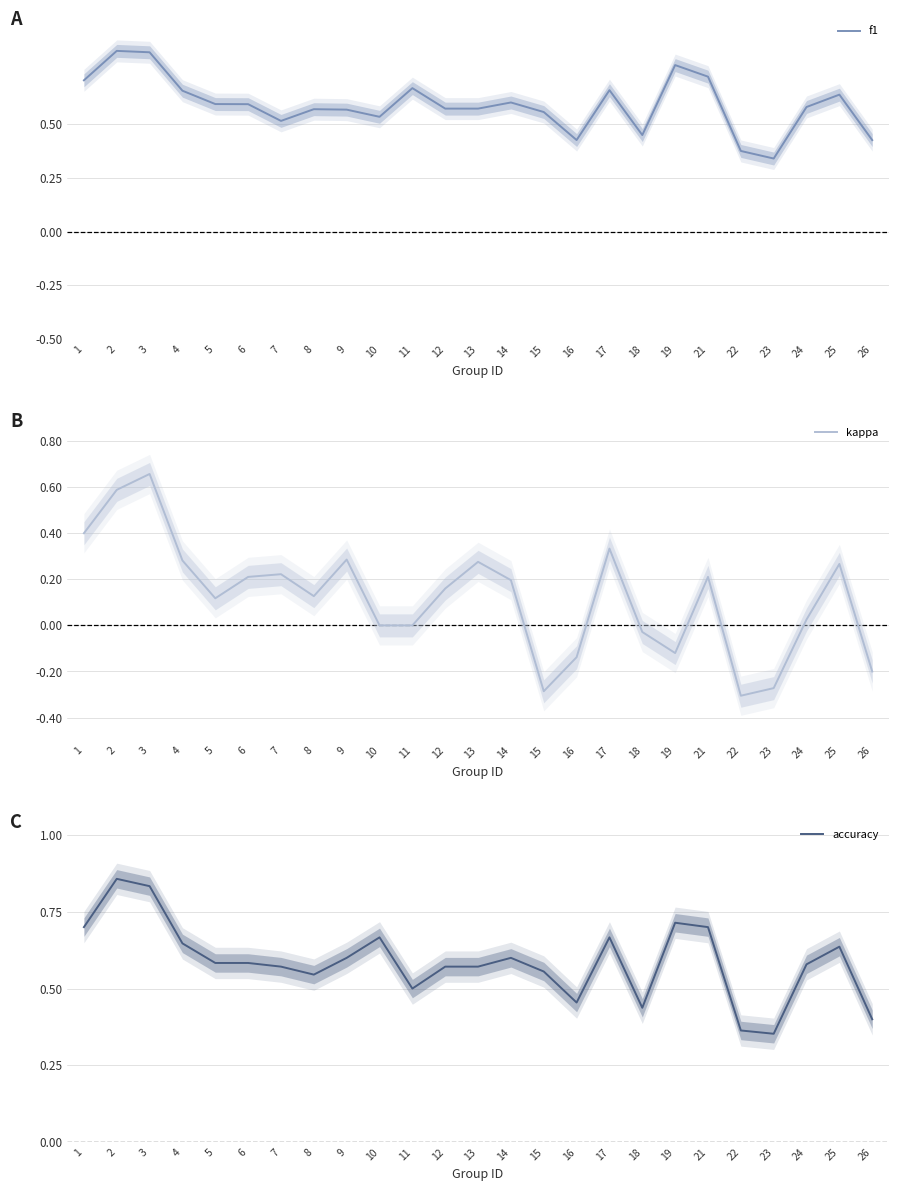

Where is the first local maximum for kappa?

3